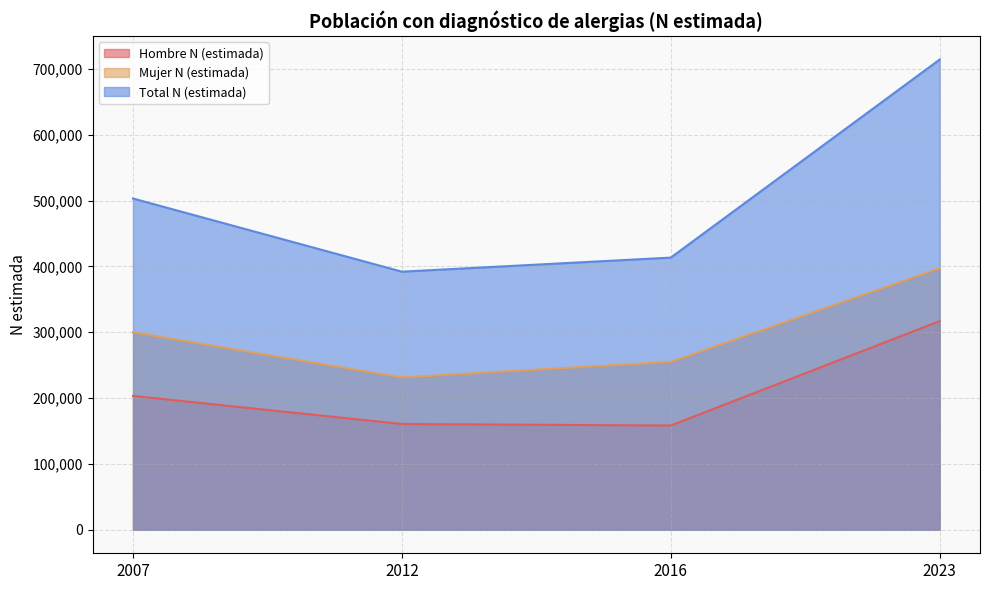

Which series has the widest spread of values?

Total N (estimada)